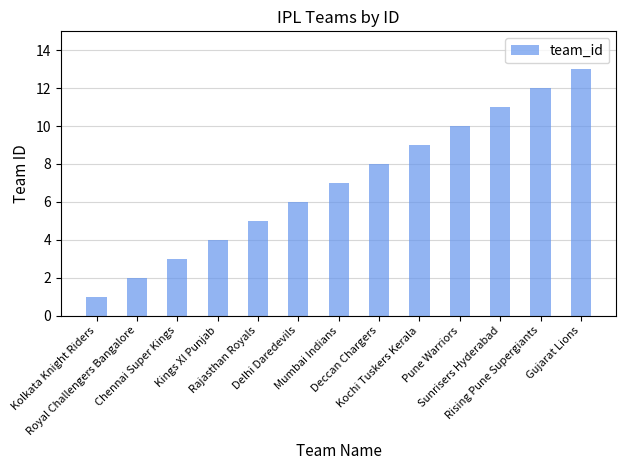

How many values are below 7?

6